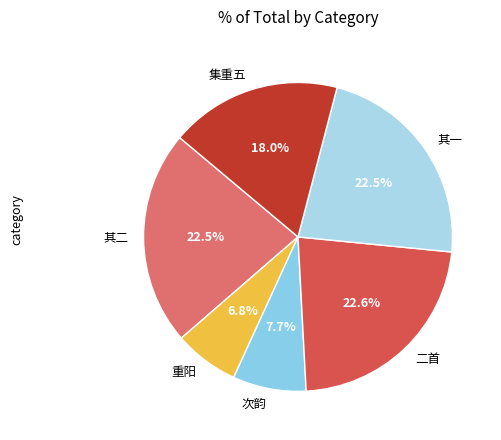

Is there any slice that represents more than half of the pie?

No